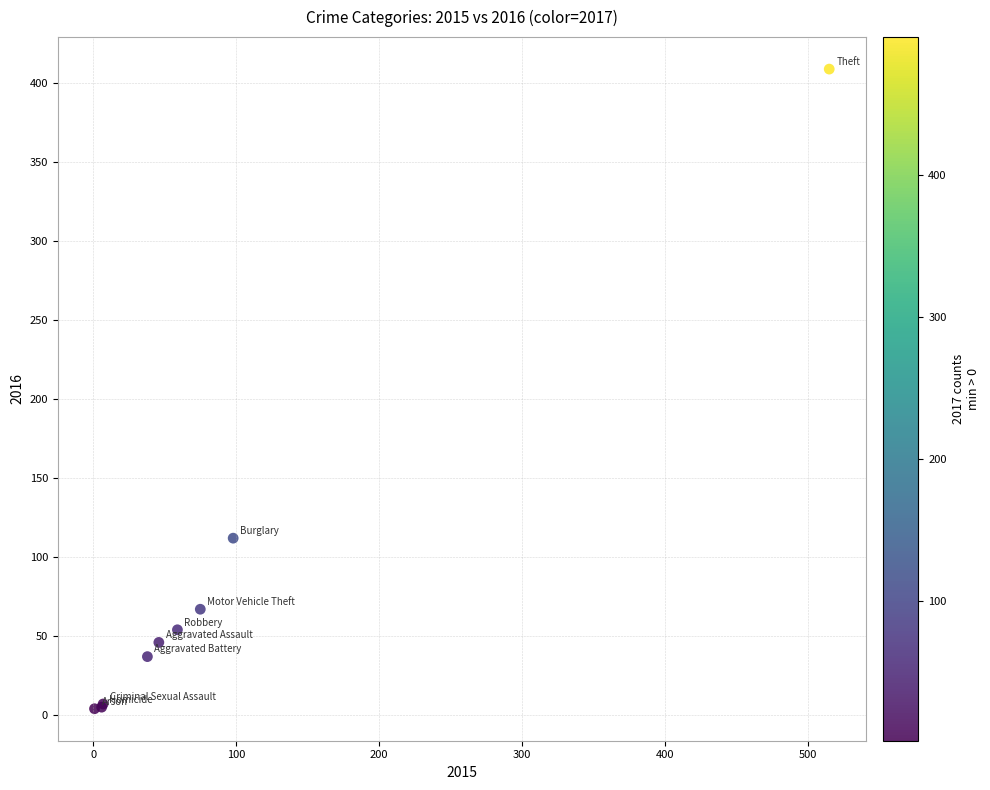

What Y value in the scatter plot is closest to 206?

112